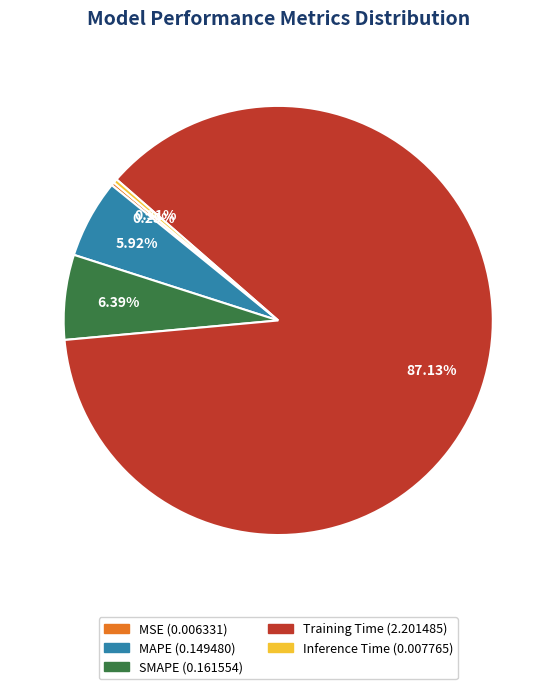

To the nearest percent, what is the difference between the largest and smallest slice percentages?

87%